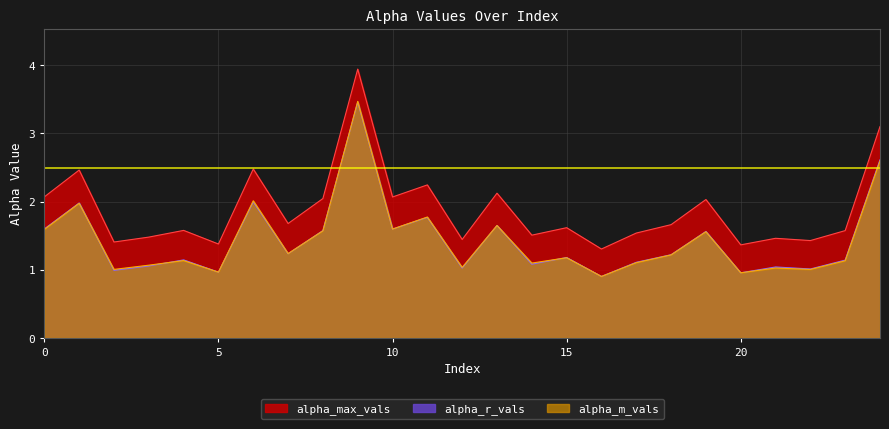

What is the sum of the alpha_r_vals values at 4 and 0?

2.7